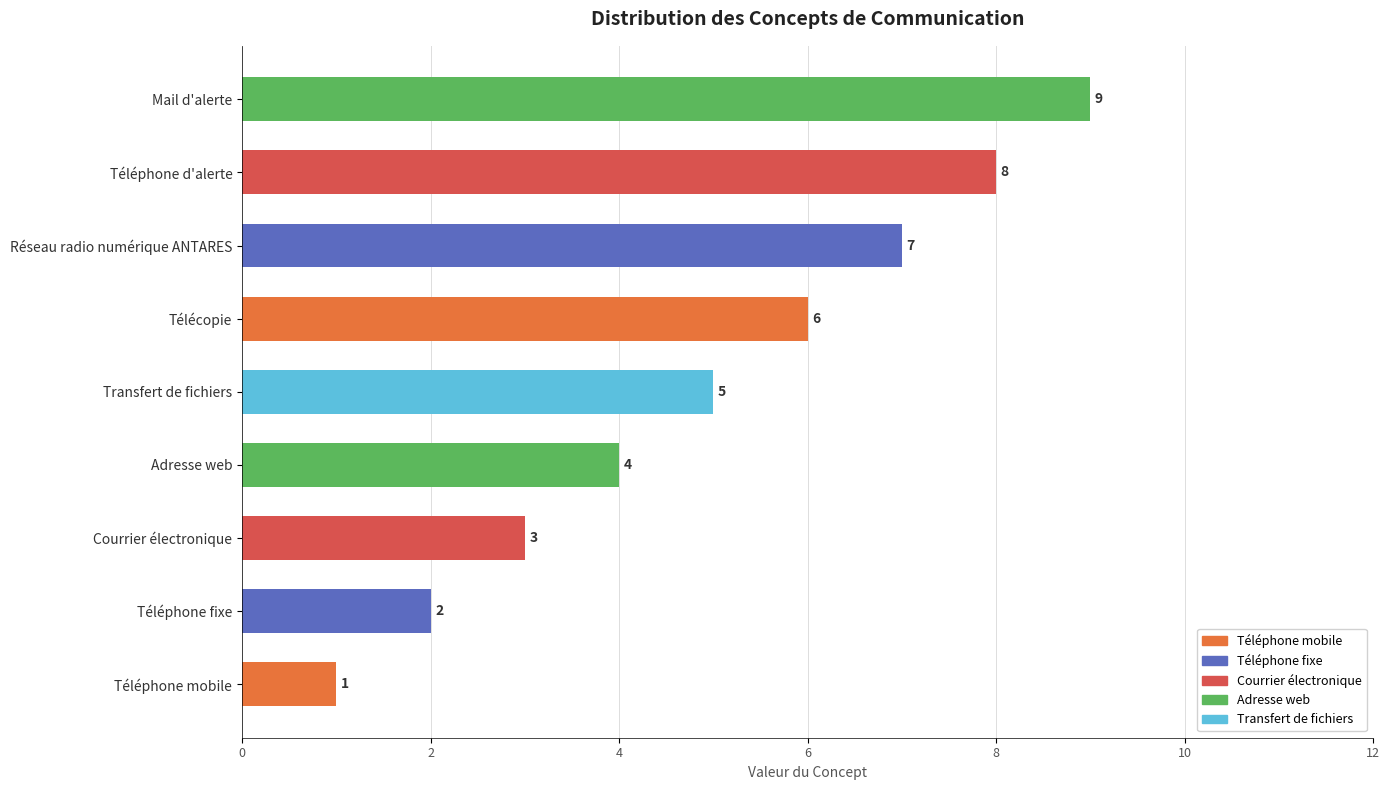

Count the number of categories in the chart.

9